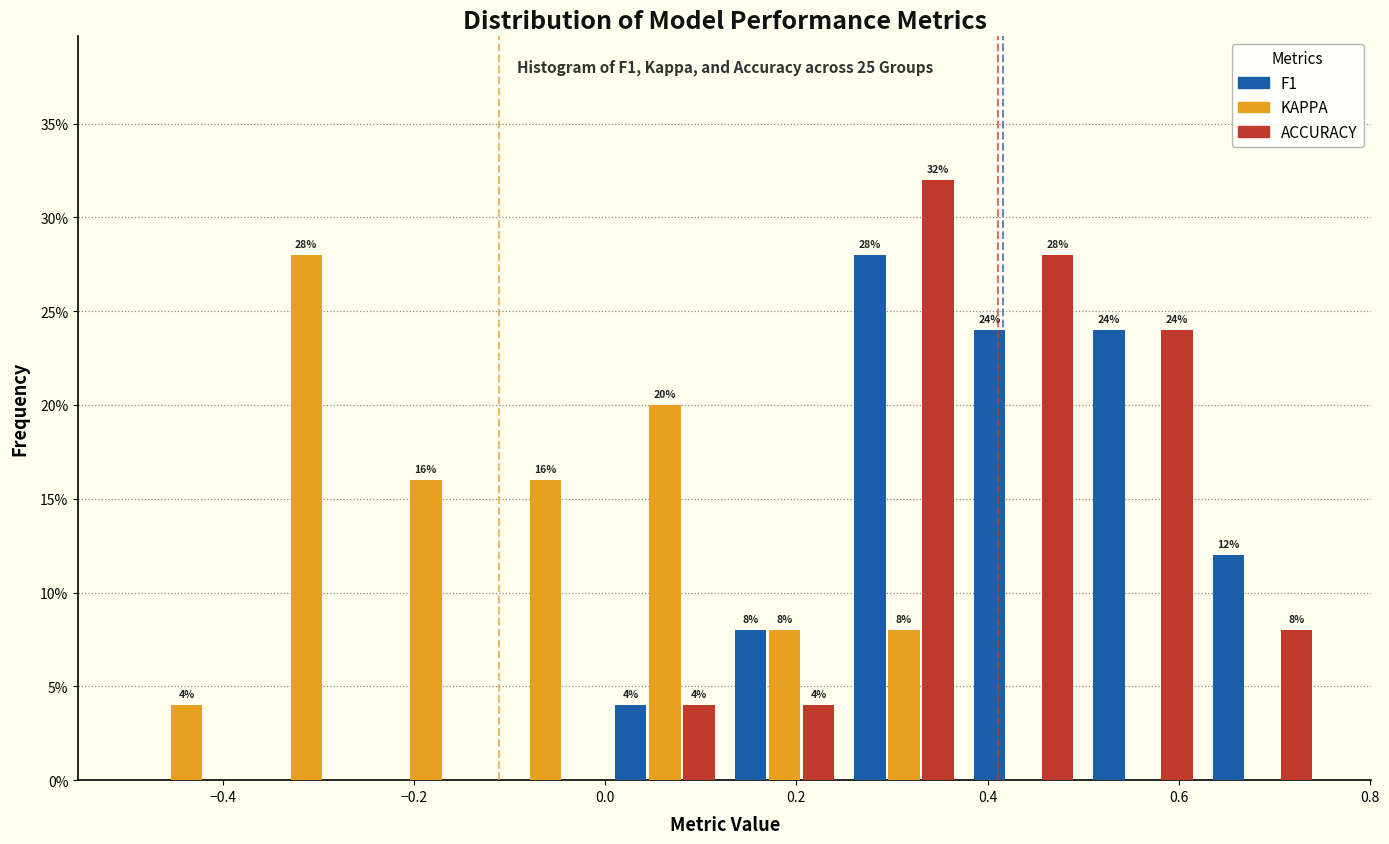

In the ACCURACY series, which range on the x-axis has the tallest bar?

0.250 to 0.375